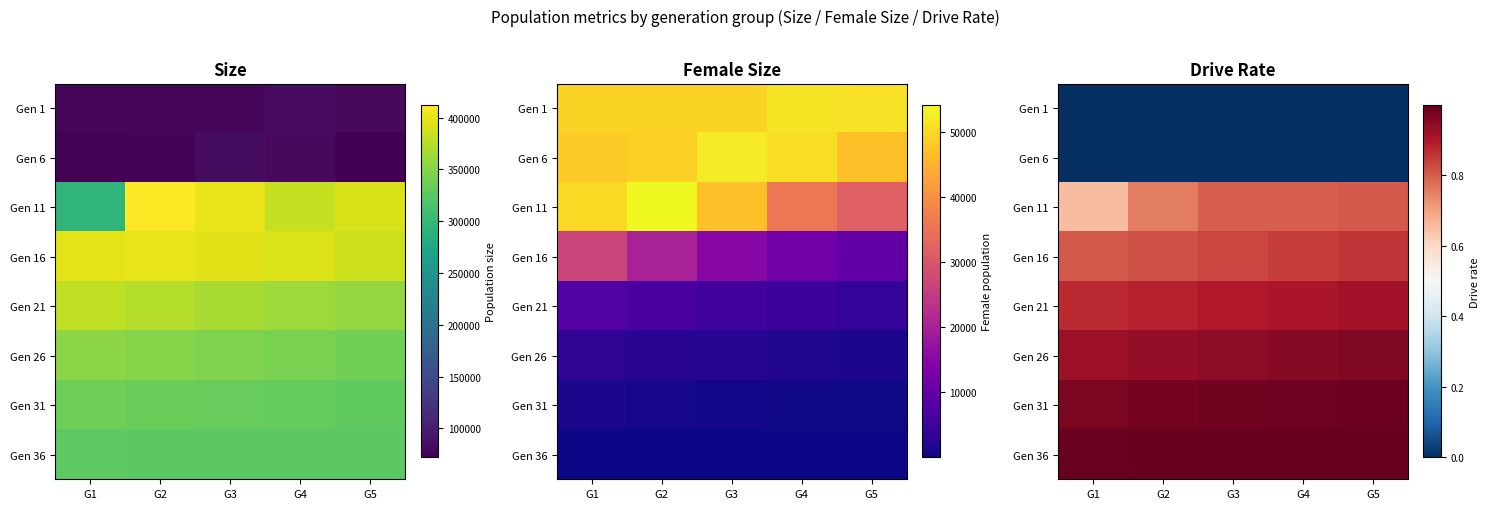

Which category has the lowest value across all series?

G1